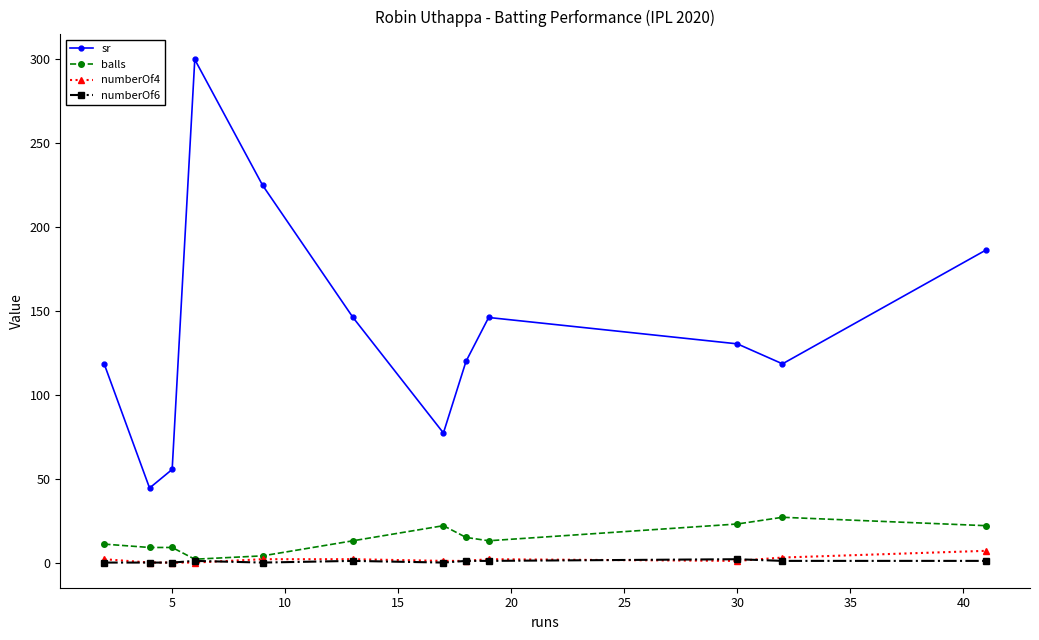

How many values in the sr series exceed 130?

6